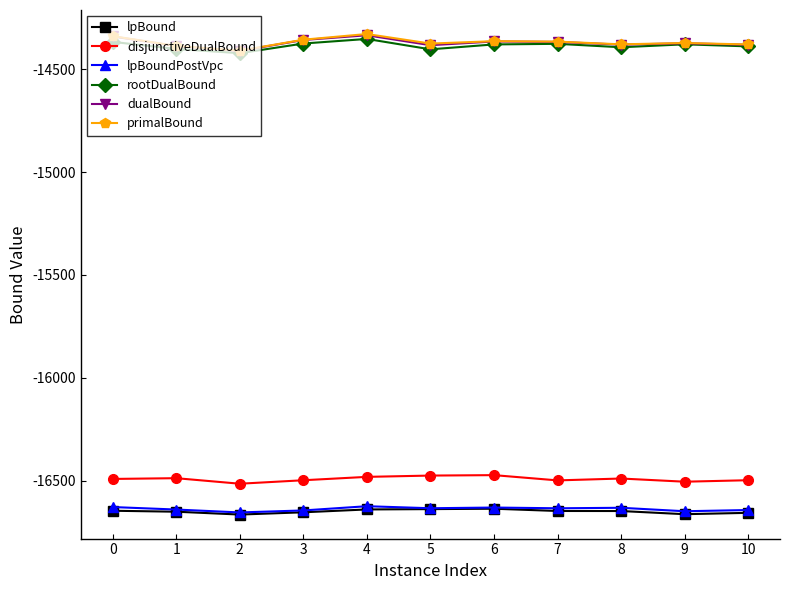

What is the total value across all series at 8?

-92923.6